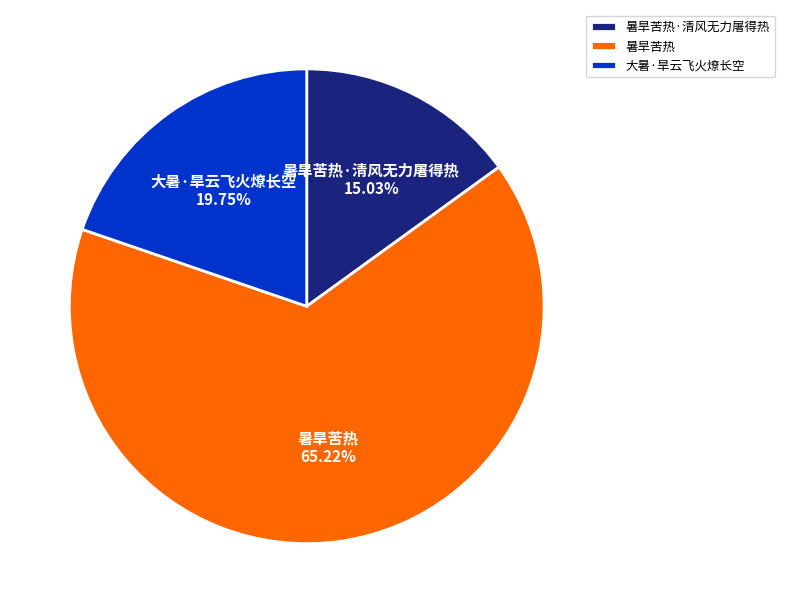

Rank the categories by value from highest to lowest.

暑旱苦热, 大暑·旱云飞火燎长空, 暑旱苦热·清风无力屠得热